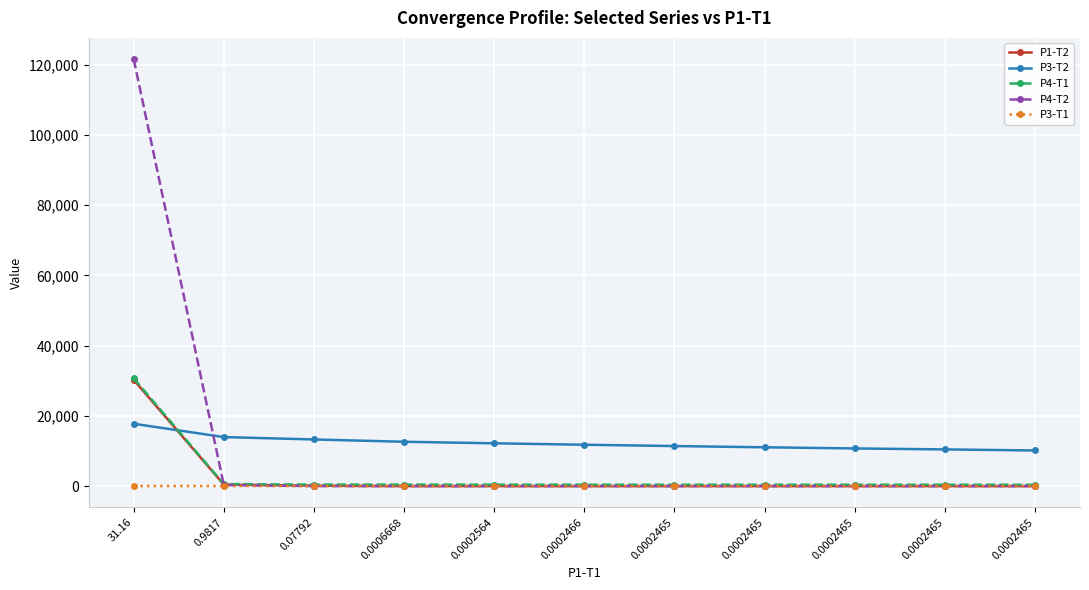

What is the greatest value displayed?

121517.5